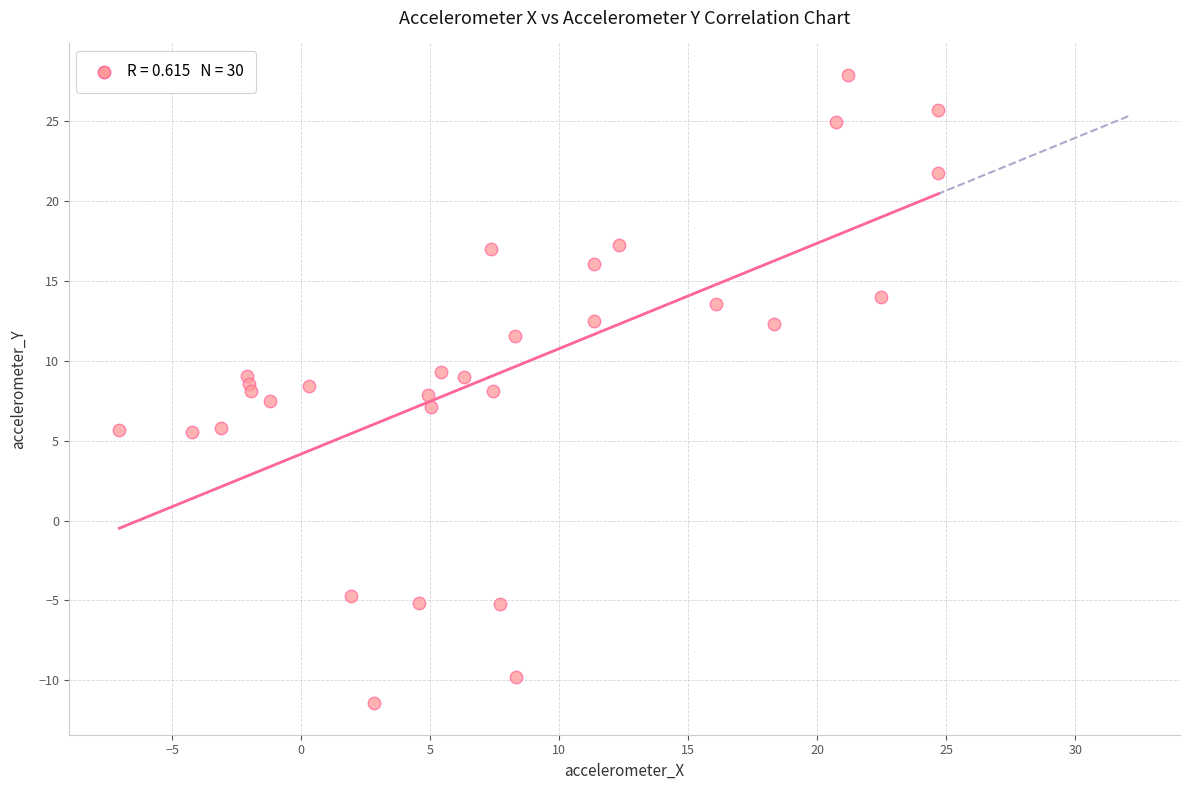

What is the range of Y values (max minus min)?

39.3